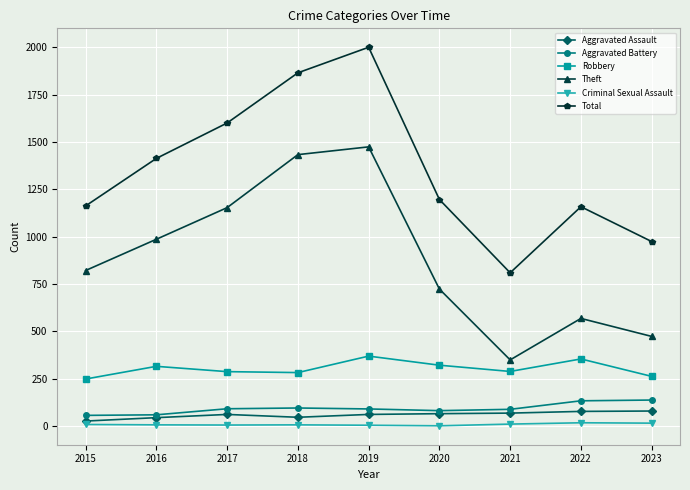

Does the chart display data point markers on the line(s)?

Yes